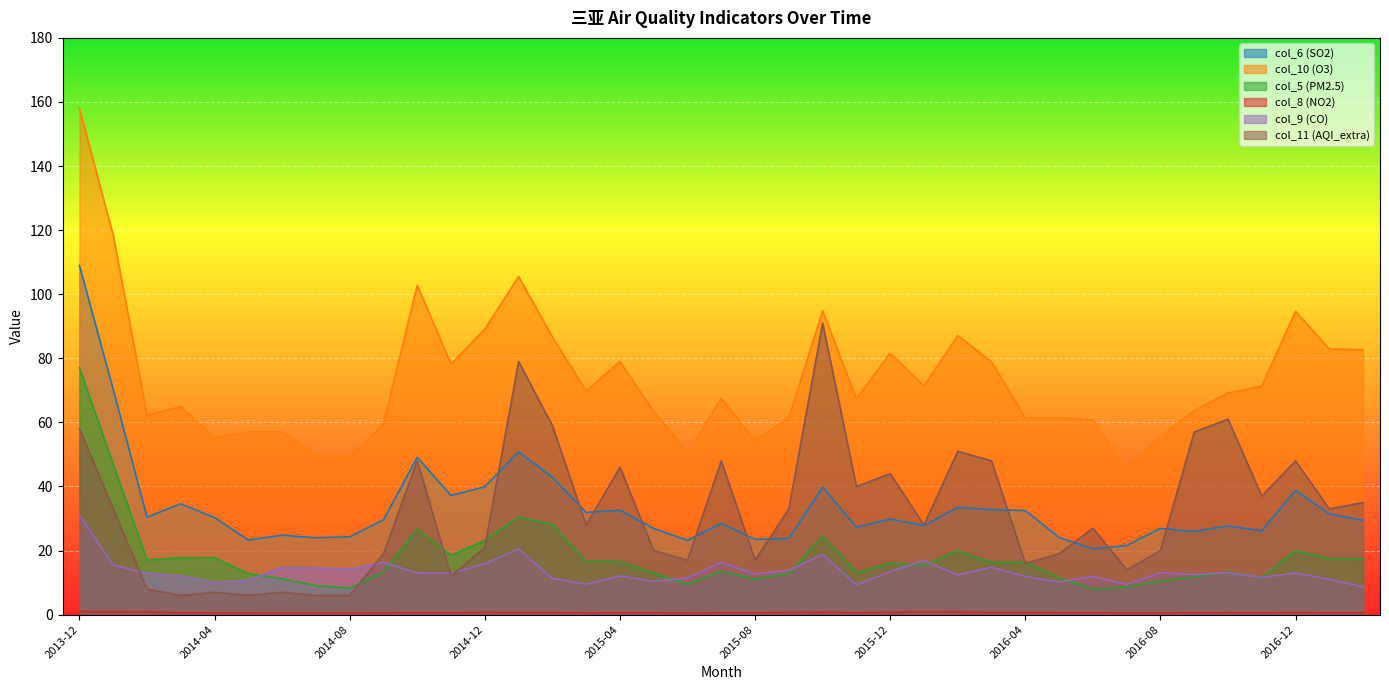

Which series has the largest total across all categories?

col_10 (O3)